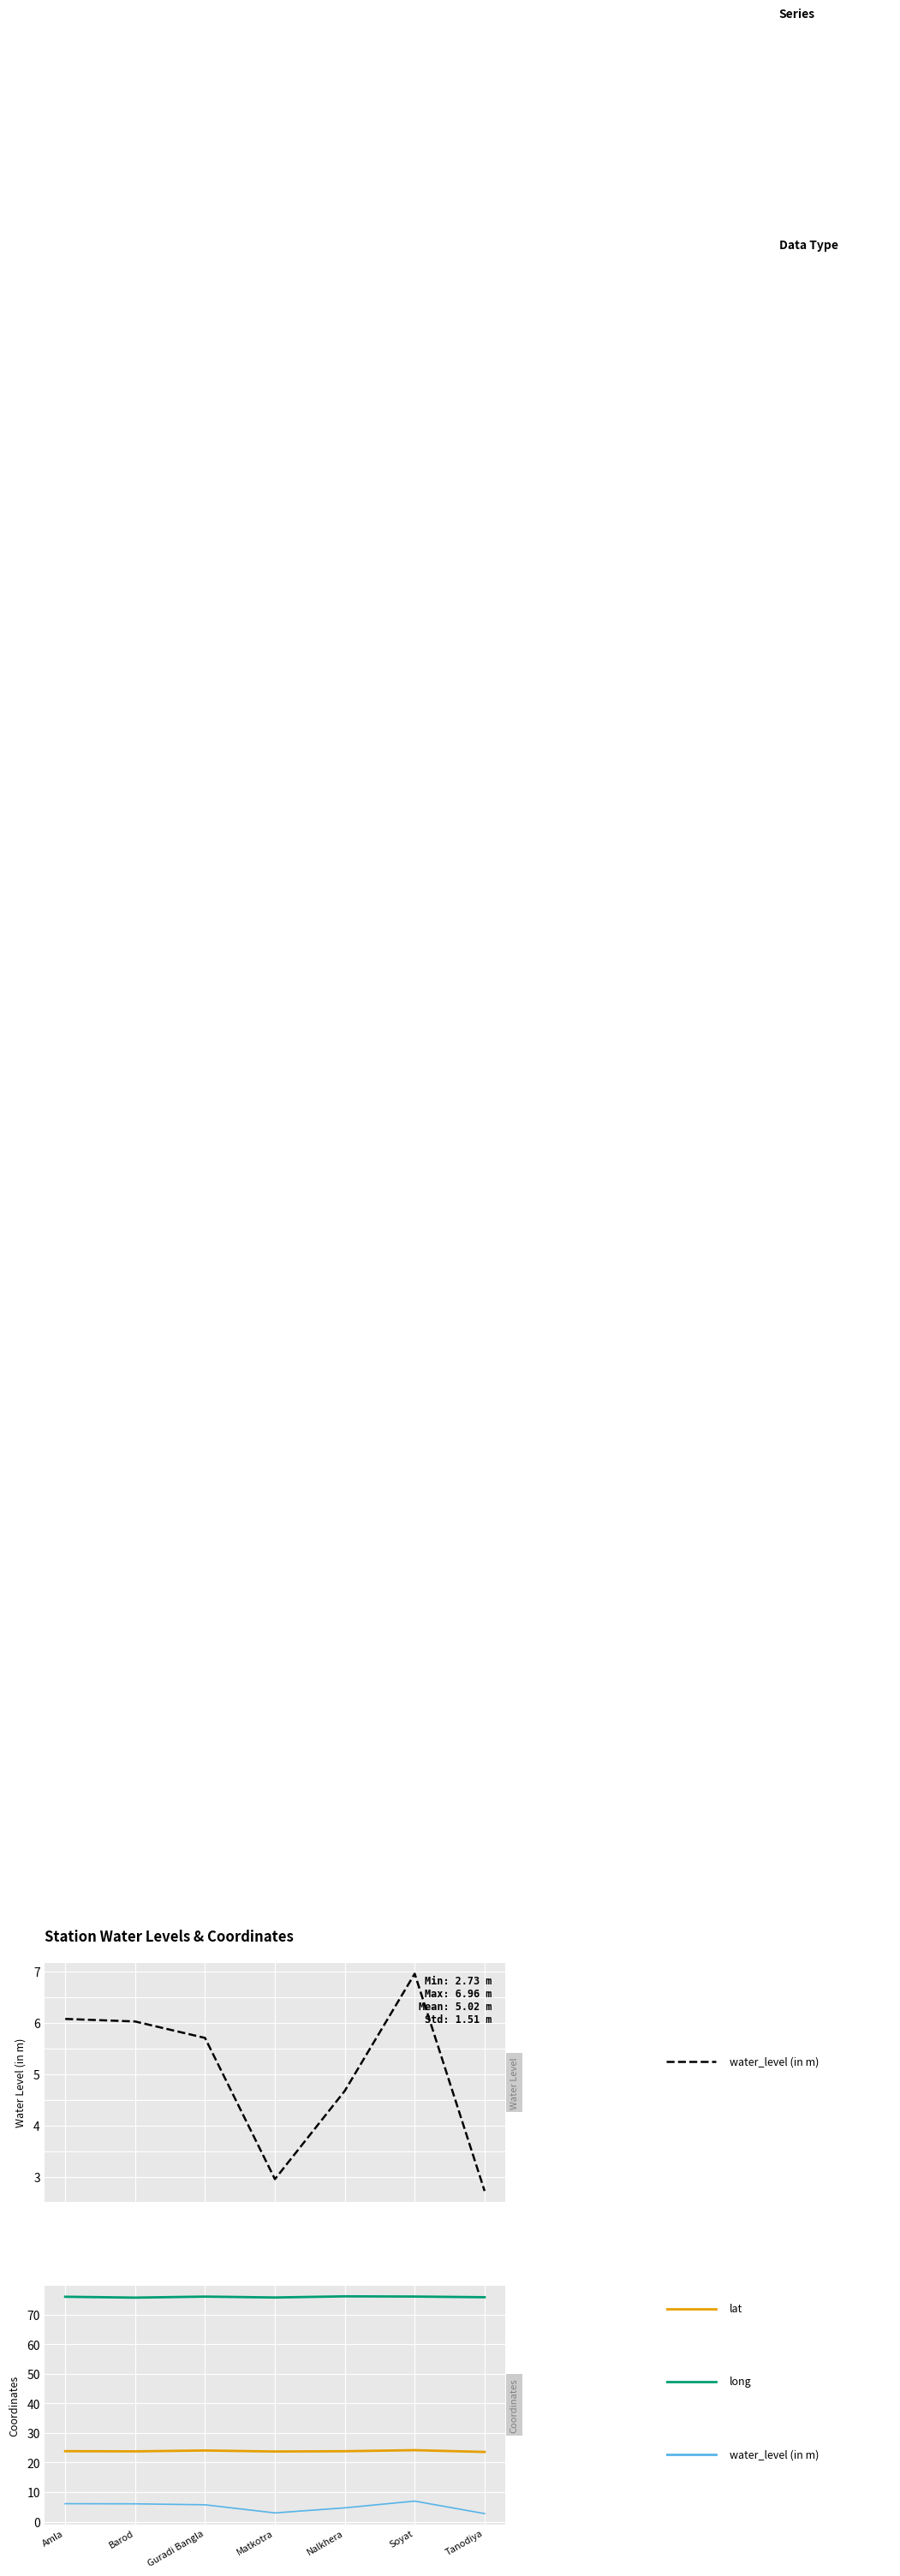

How many values in the water_level (in m) series exceed 5?

4